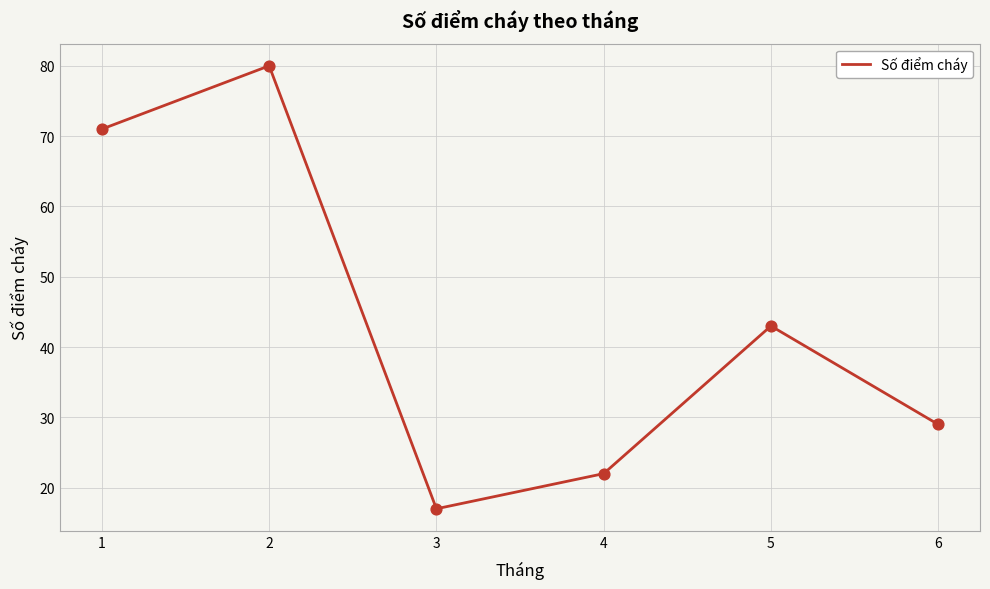

What is the change in value from 1 to 6?

-42